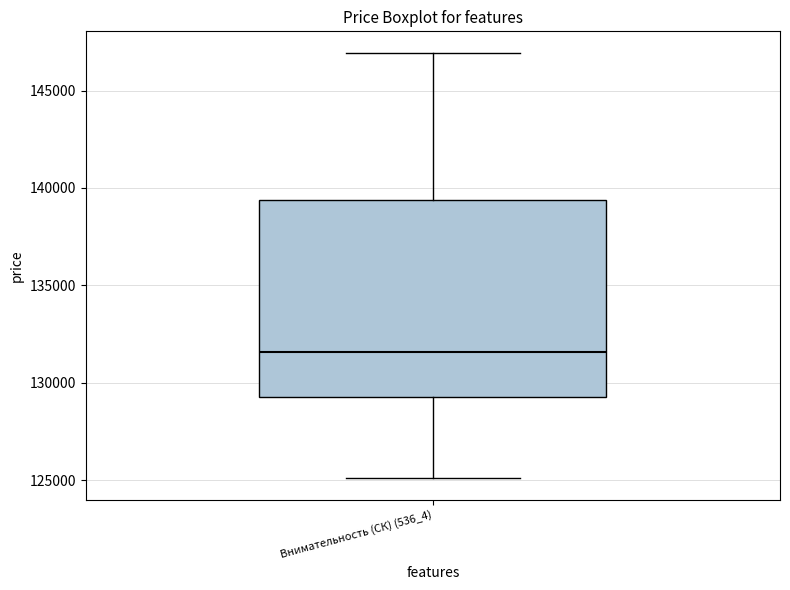

Transcribe this box plot: give where the median line is, the range the box spans, and where the two whiskers end, as read against the y-axis. The values are not printed on the chart, so give them approximately, as read against the axis.

median 131500, box 129000 to 139500, whiskers 125000 to 147000